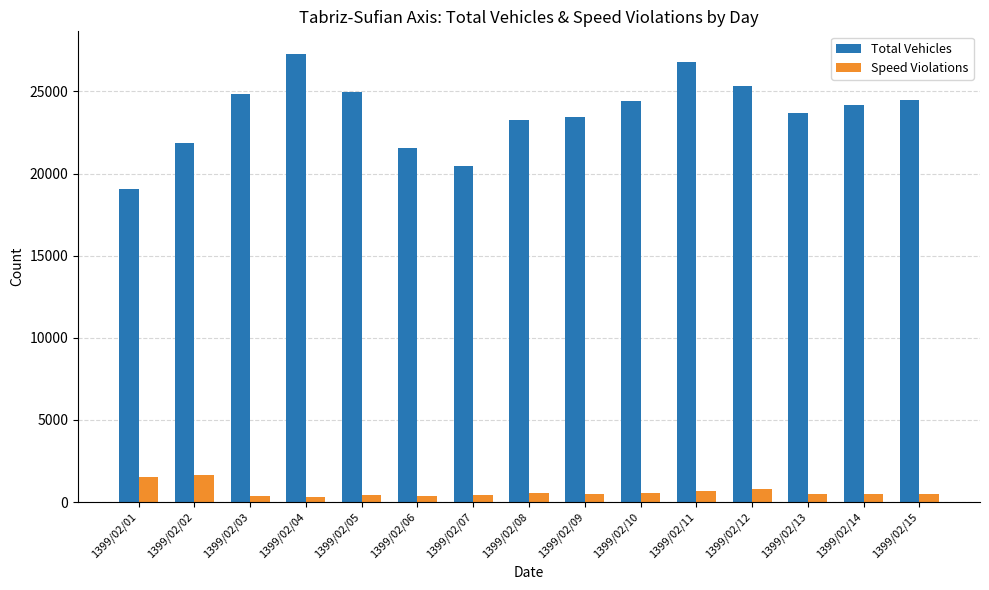

What is the sum of all Total Vehicles values?

355677